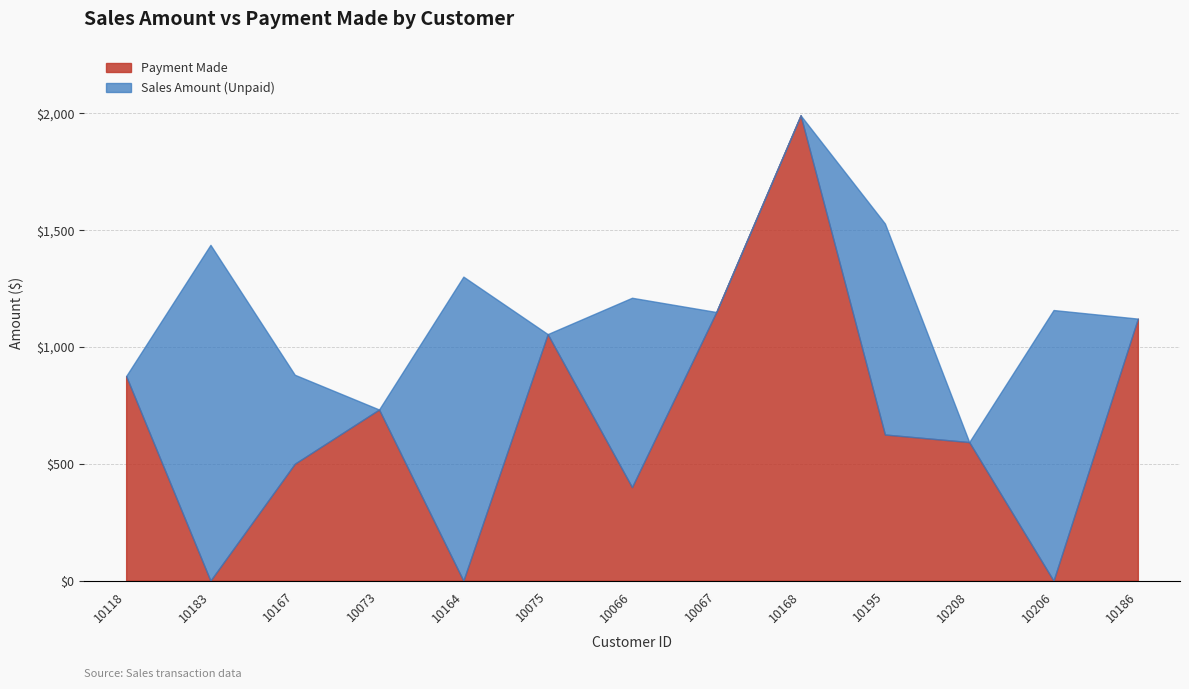

What is the difference between the Sales Amount values at 10066 and 10067?

60.9